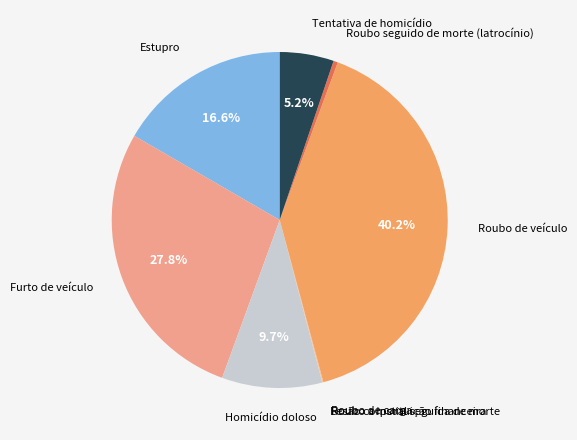

Is there any slice that represents more than half of the pie?

No